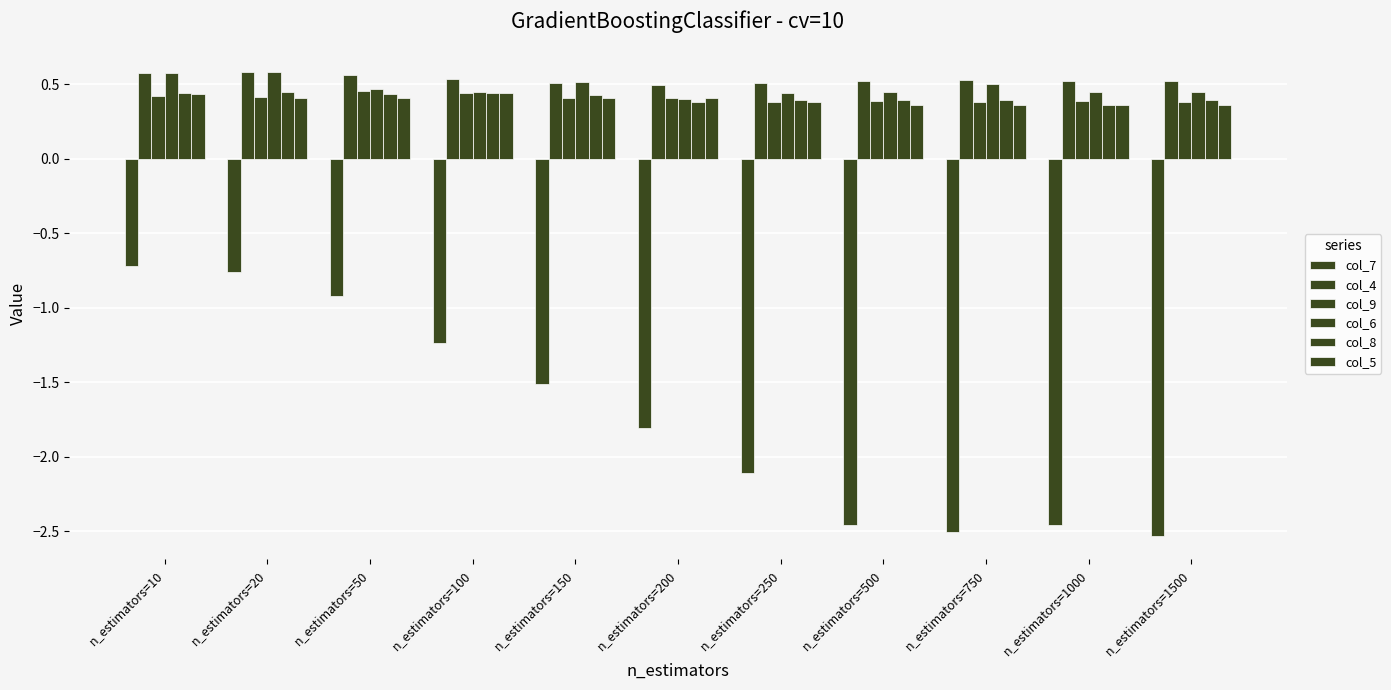

What is the total value across all series at n_estimators=10?

1.7